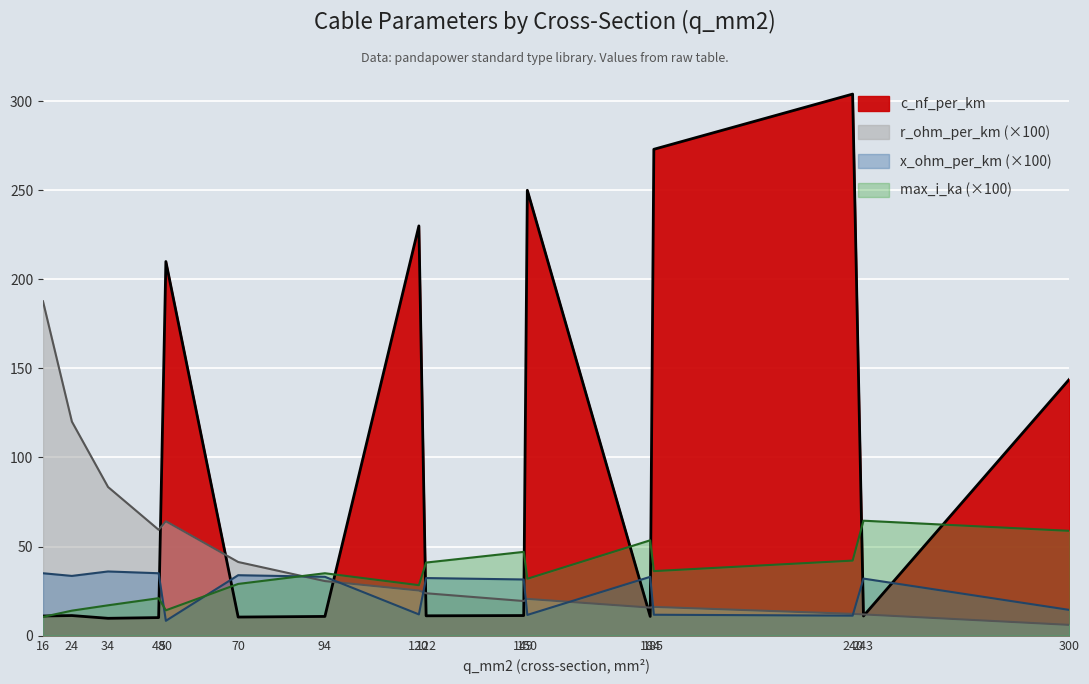

Which category has the highest value in the max_i_ka series?

243